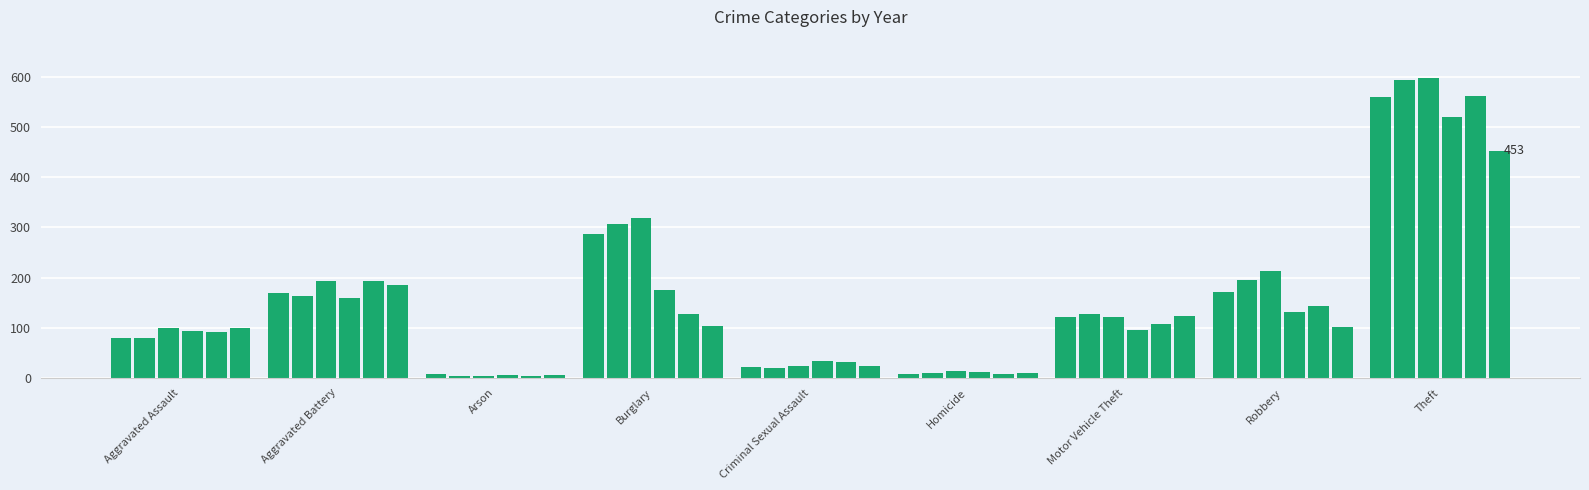

Between Homicide and Aggravated Battery, which is larger?

Aggravated Battery